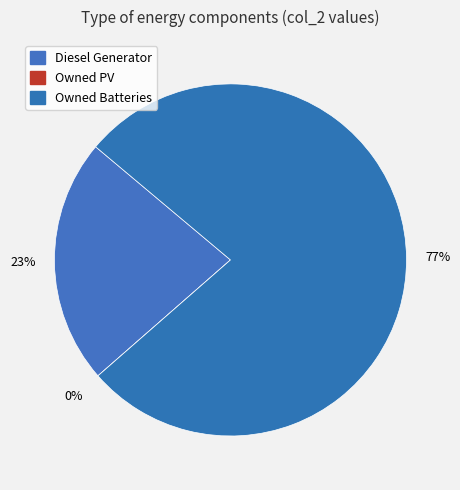

To the nearest percent, what percentage of the pie is Owned Batteries?

77%